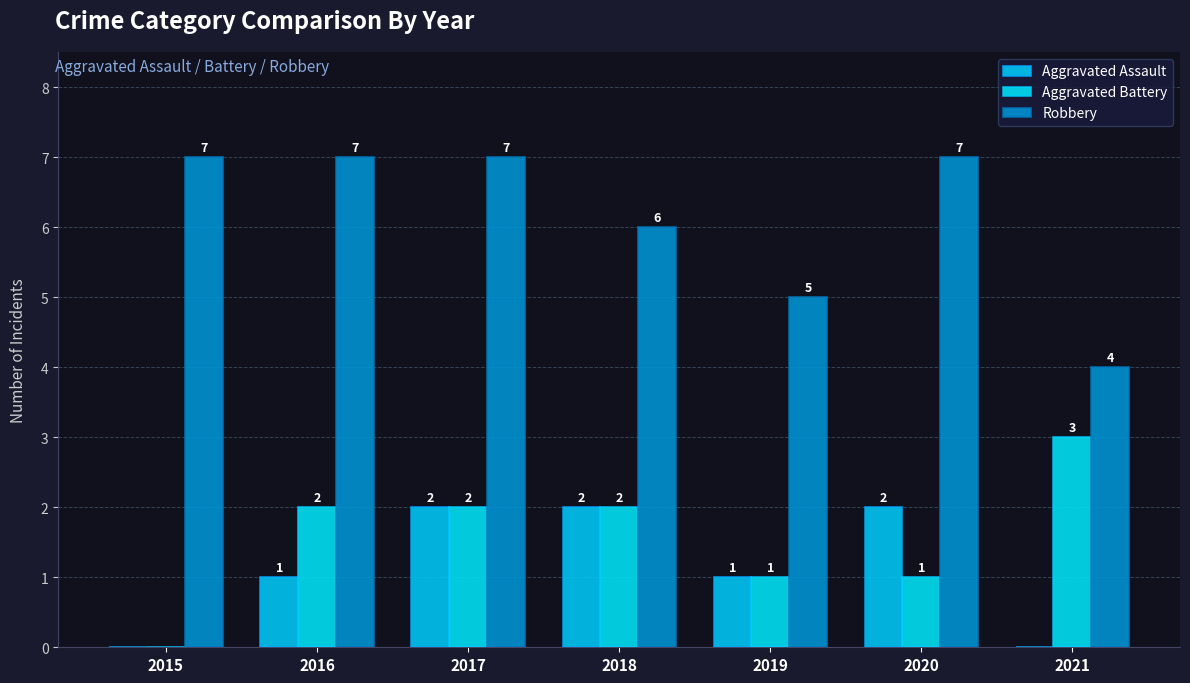

How many categories are shown in the chart?

7